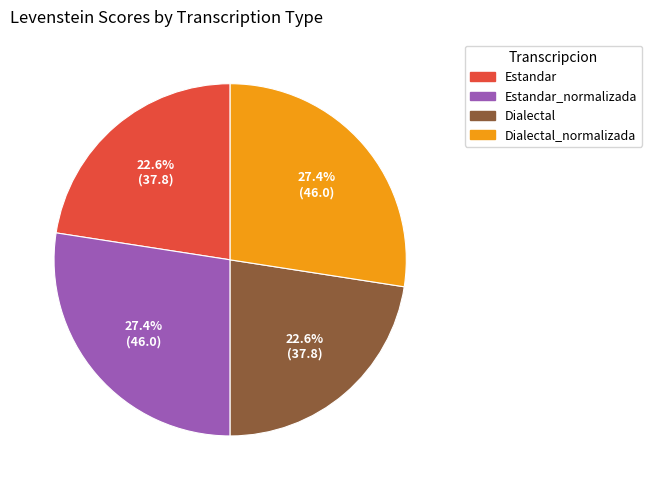

Is there a majority slice in this chart?

No